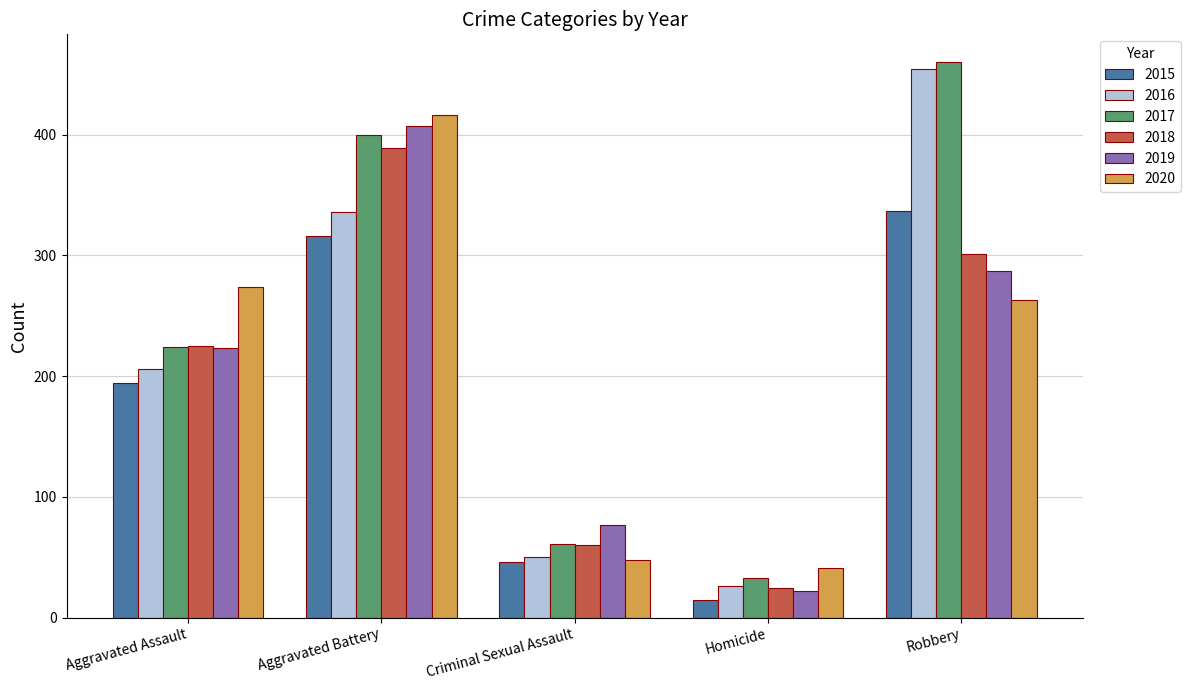

Which series has the largest range (max minus min)?

2016